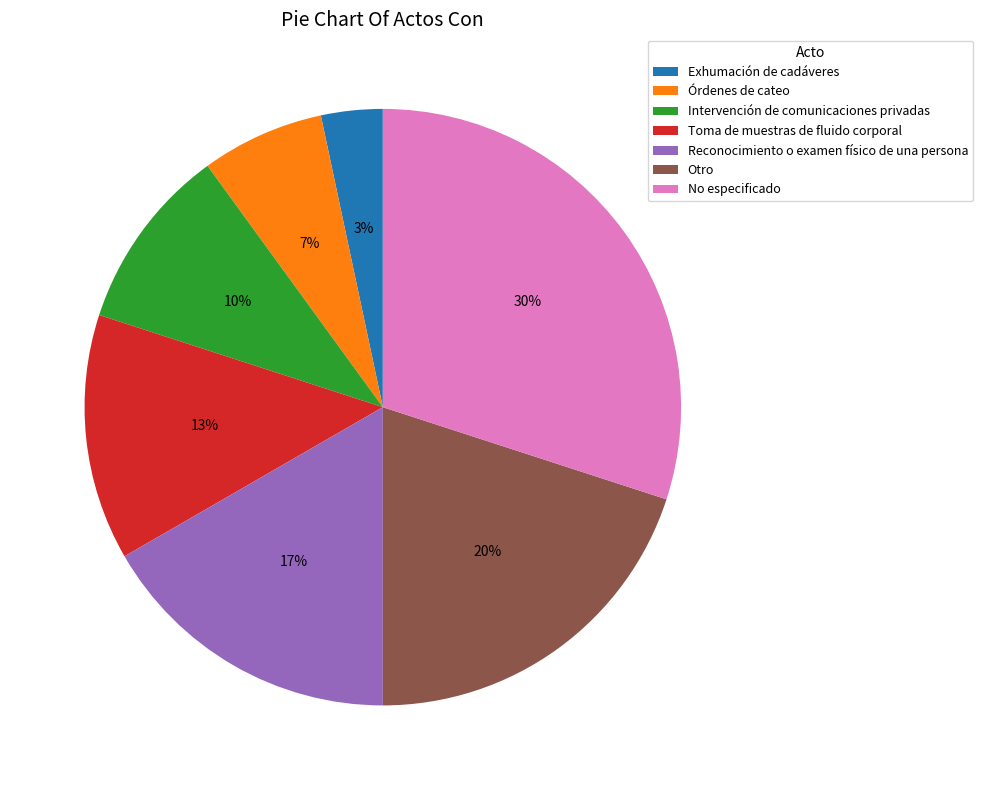

What is the smallest slice in the pie chart?

Exhumación de cadáveres